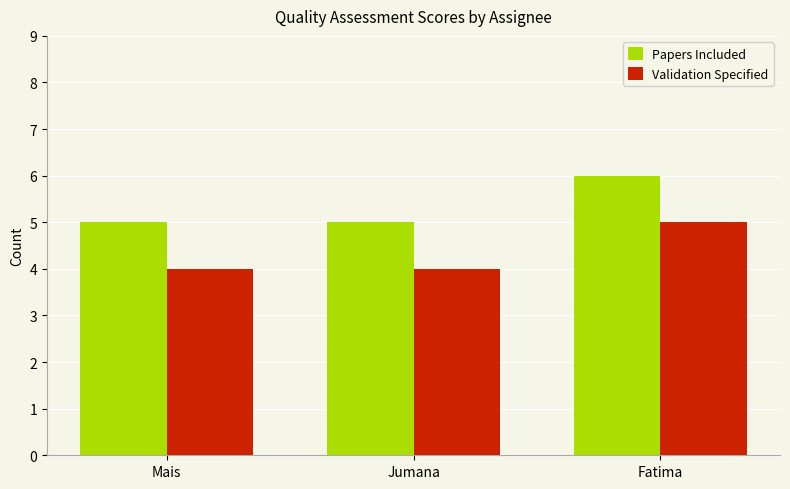

What is the difference between the Papers Included values at Fatima and Jumana?

1